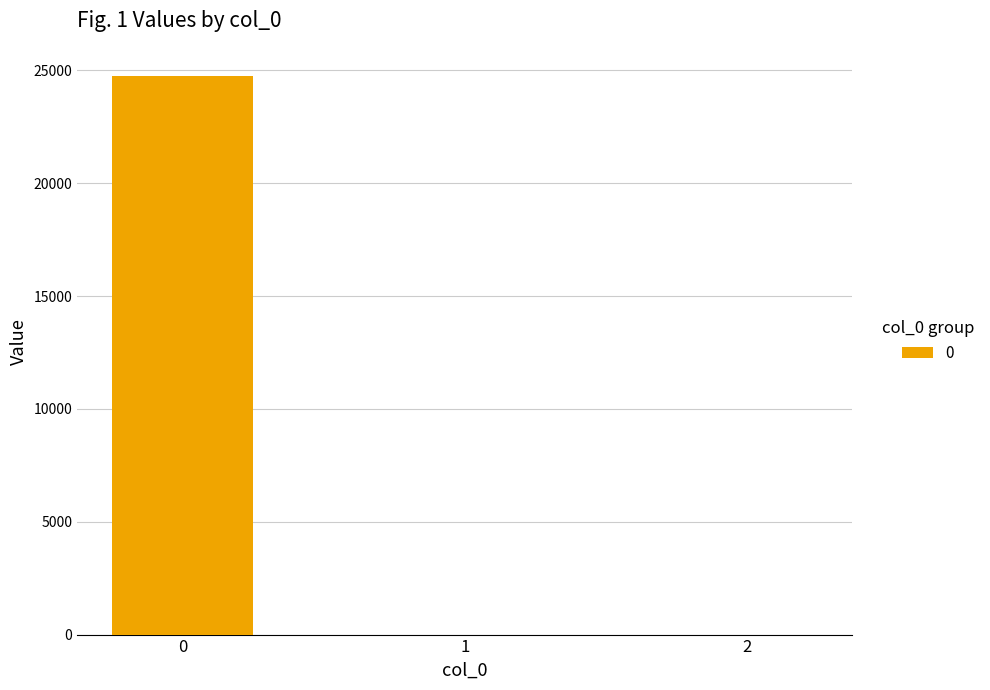

The value at 2 is -15090.1. True or false?

False